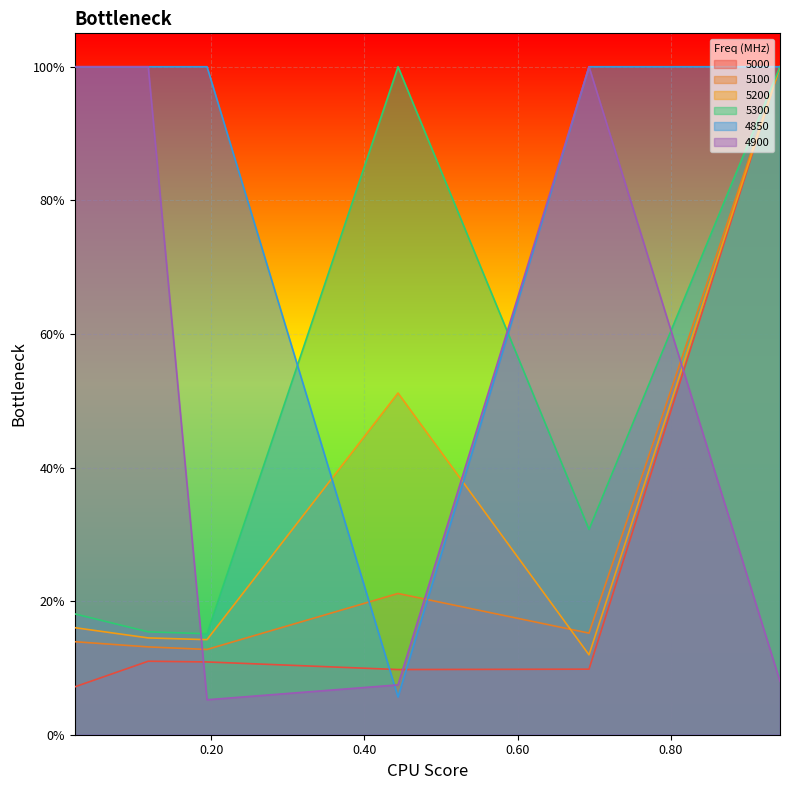

Reading right to left, list all the values displayed in this chart.

5000: 0.9424657534246575=1.0	0.6931506849315069=0.1	0.4438356164383562=0.1	0.1945205479452055=0.1	0.1178082191780822=0.1	0.02191780821917808=0.1
5100: 0.9424657534246575=1.0	0.6931506849315069=0.2	0.4438356164383562=0.2	0.1945205479452055=0.1	0.1178082191780822=0.1	0.02191780821917808=0.1
5200: 0.9424657534246575=1.0	0.6931506849315069=0.1	0.4438356164383562=0.5	0.1945205479452055=0.1	0.1178082191780822=0.1	0.02191780821917808=0.2
5300: 0.9424657534246575=1.0	0.6931506849315069=0.3	0.4438356164383562=1.0	0.1945205479452055=0.2	0.1178082191780822=0.2	0.02191780821917808=0.2
4850: 0.9424657534246575=1.0	0.6931506849315069=1.0	0.4438356164383562=0.1	0.1945205479452055=1.0	0.1178082191780822=1.0	0.02191780821917808=1.0
4900: 0.9424657534246575=0.1	0.6931506849315069=1.0	0.4438356164383562=0.1	0.1945205479452055=0.1	0.1178082191780822=1.0	0.02191780821917808=1.0